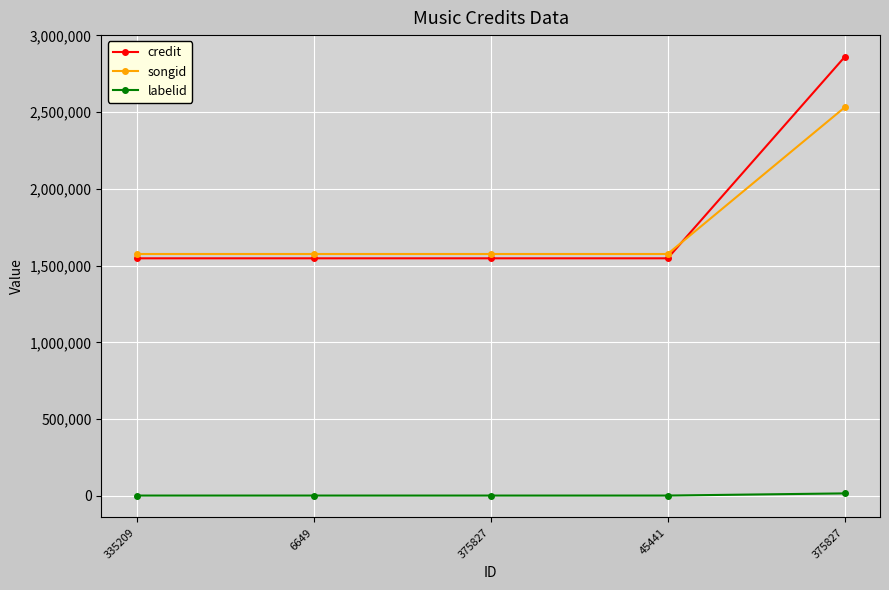

What is the lowest value of the credit series?

1548010